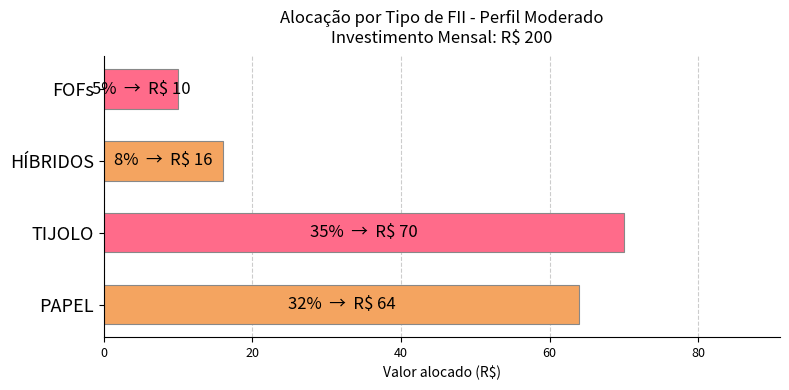

How many categories are shown in the chart?

4